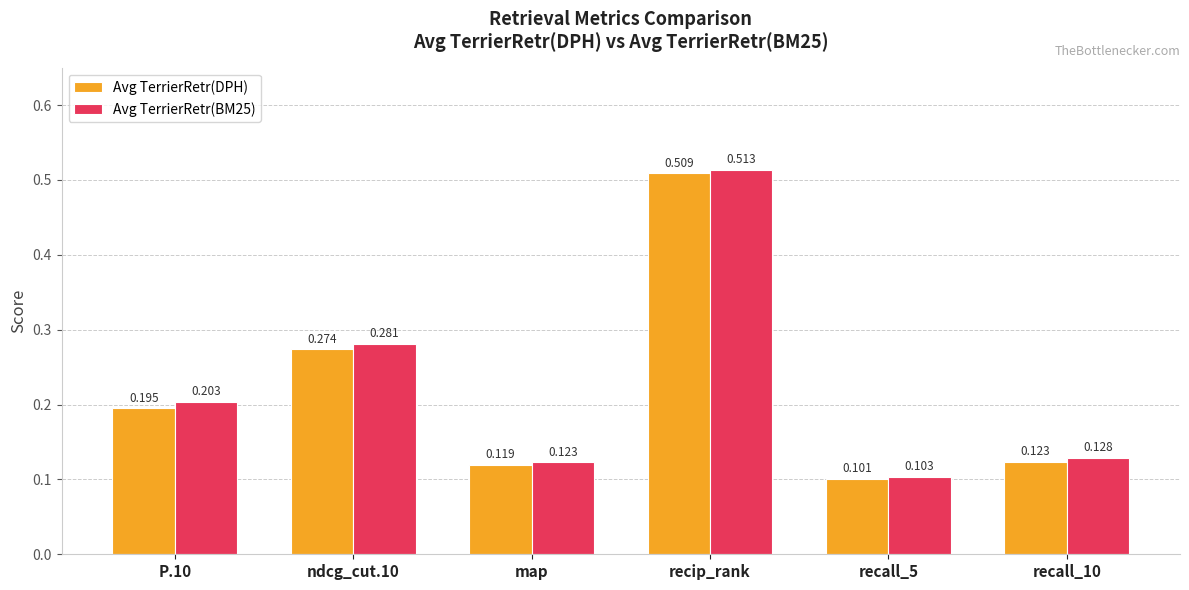

What is the label of the 6th bar from the right?

P.10